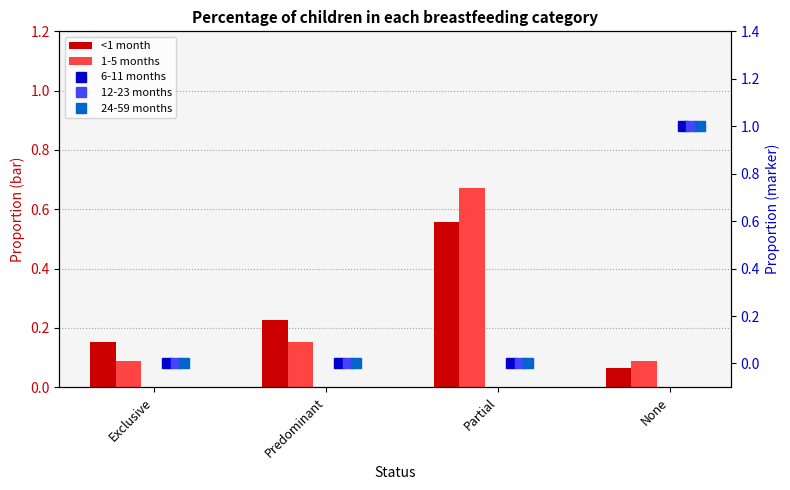

Is the value of <1 month at Predominant greater than the value of 12-23 months at Partial?

Yes